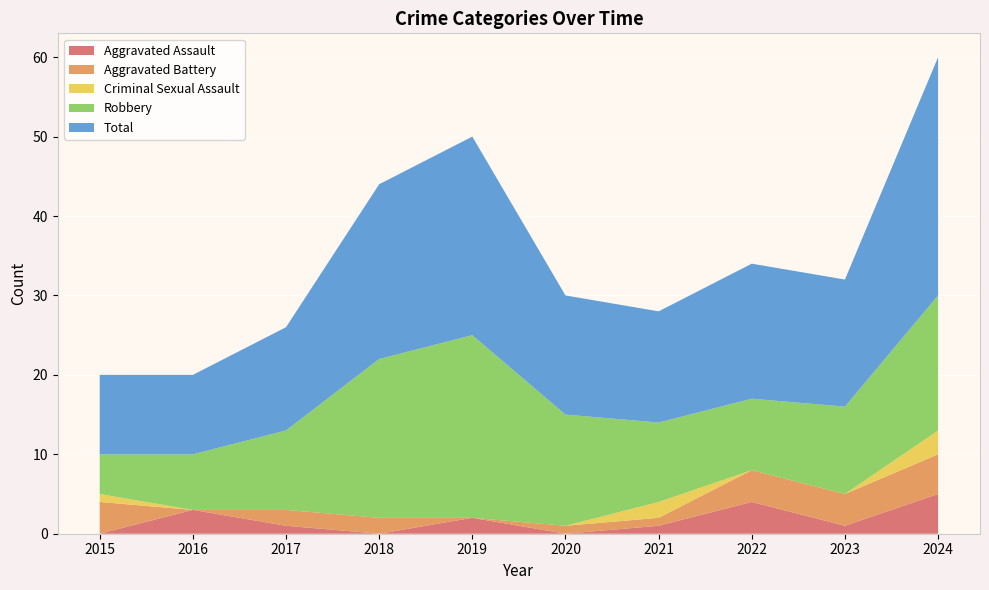

Reading right to left, extract all data points from this chart.

Aggravated Assault: 2024=5	2023=1	2022=4	2021=1	2020=0	2019=2	2018=0	2017=1	2016=3	2015=0
Aggravated Battery: 2024=5	2023=4	2022=4	2021=1	2020=1	2019=0	2018=2	2017=2	2016=0	2015=4
Criminal Sexual Assault: 2024=3	2023=0	2022=0	2021=2	2020=0	2019=0	2018=0	2017=0	2016=0	2015=1
Robbery: 2024=17	2023=11	2022=9	2021=10	2020=14	2019=23	2018=20	2017=10	2016=7	2015=5
Total: 2024=30	2023=16	2022=17	2021=14	2020=15	2019=25	2018=22	2017=13	2016=10	2015=10